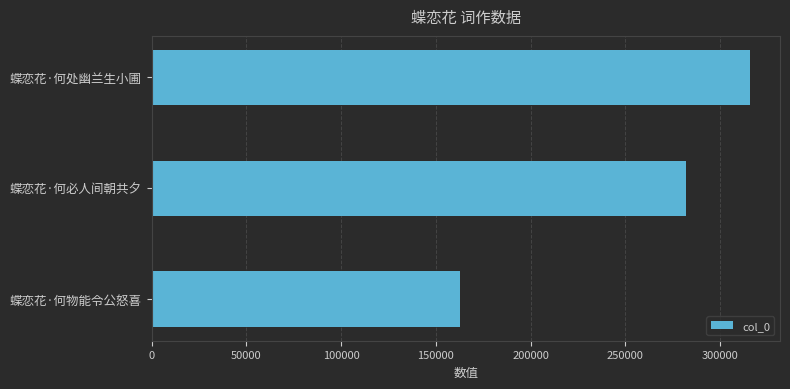

What is the change in value from 蝶恋花·何物能令公怒喜 to 蝶恋花·何处幽兰生小圃?

+152973